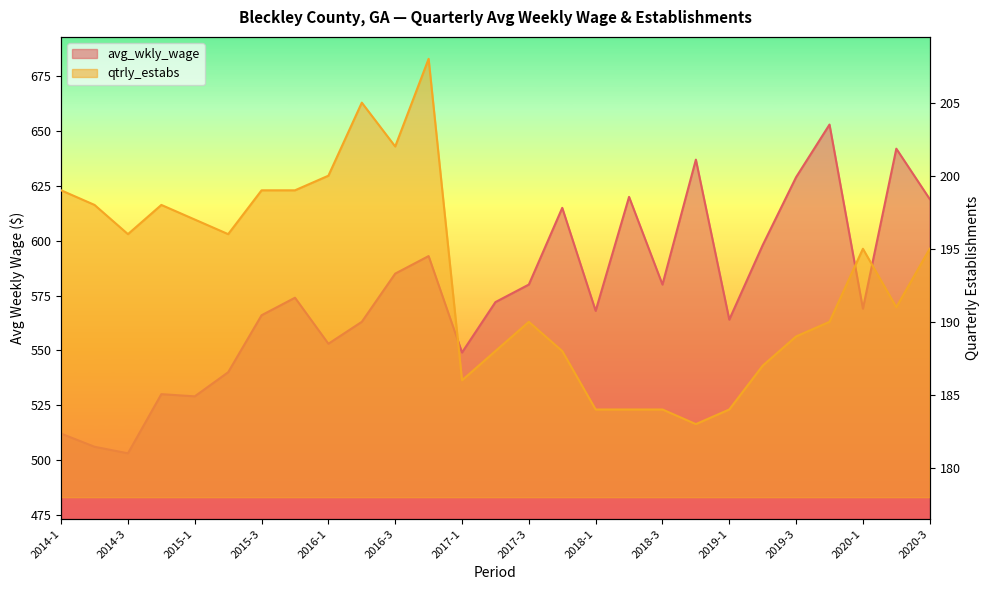

Reading left to right, what are all the values shown in this chart?

avg_wkly_wage: 512	506	503	530	529	540	566	574	553	563	585	593	549	572	580	615	568	620	580	637	564	598	629	653	569	642	619
qtrly_estabs: 199	198	196	198	197	196	199	199	200	205	202	208	186	188	190	188	184	184	184	183	184	187	189	190	195	191	195